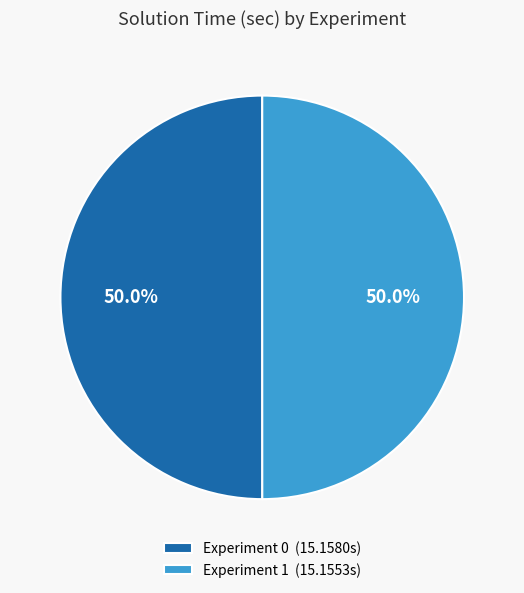

Is it true that Experiment 0 is 50% of the pie?

True